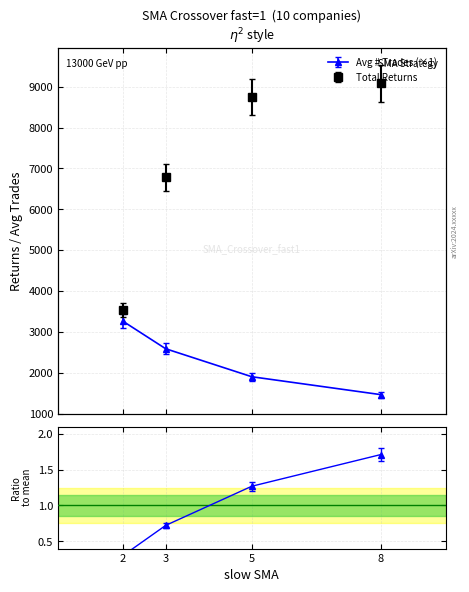

How many series are shown in this chart?

2